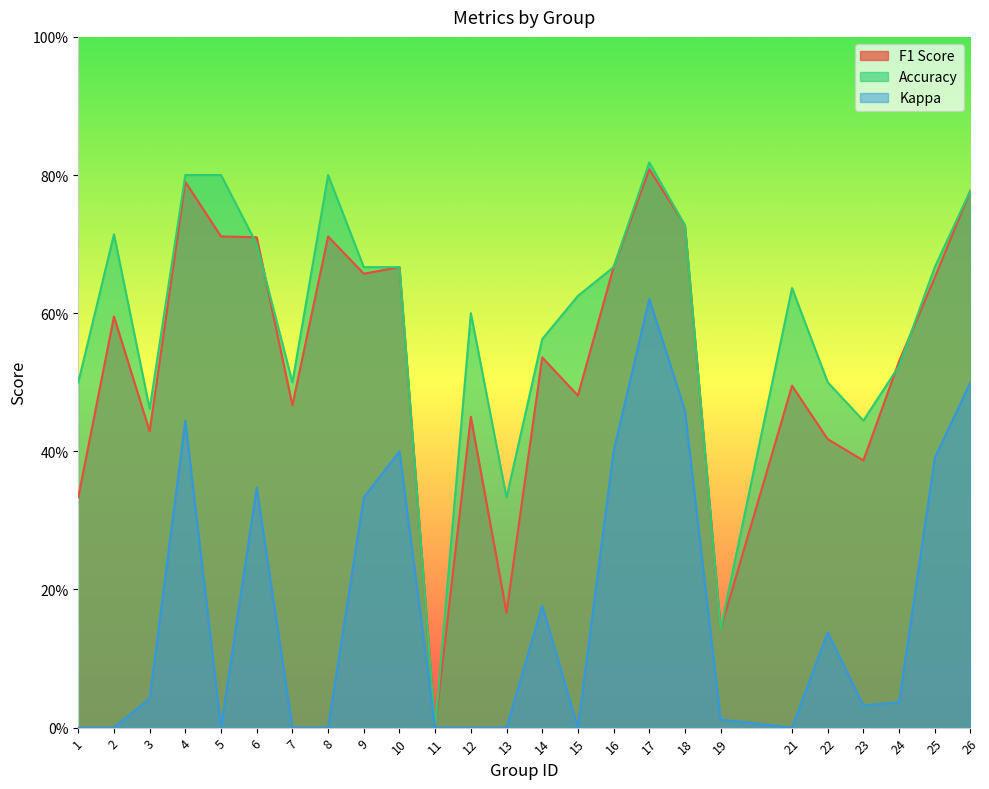

Is it true that f1 equals 0.4 at 25?

False